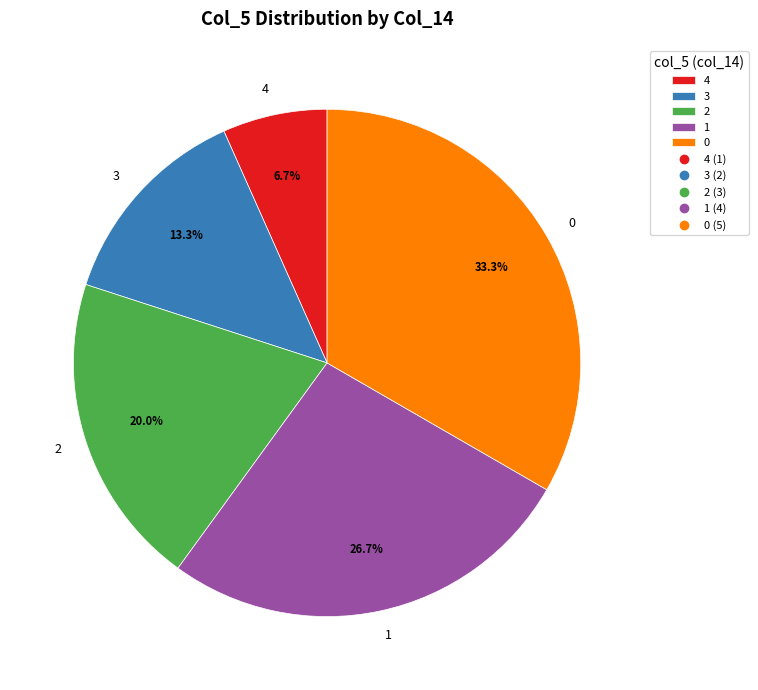

How many segments does this pie chart have?

5